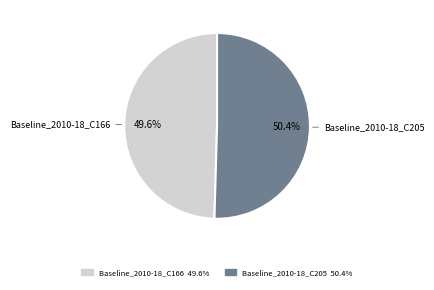

Is there a majority slice in this chart?

Yes